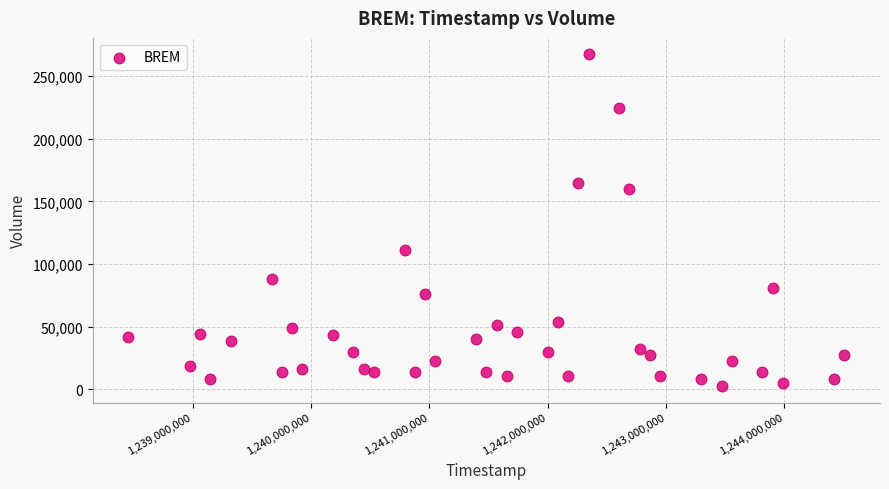

What is the range of X values (max minus min)?

6048000